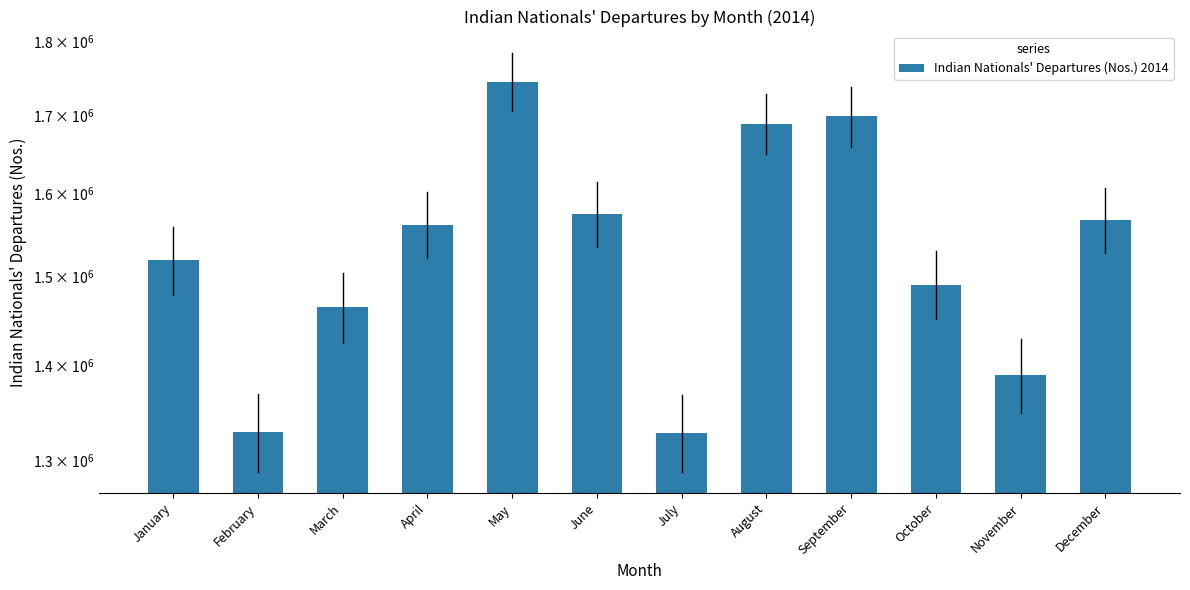

Rank the categories by value from lowest to highest.

July, February, November, March, October, January, April, December, June, August, September, May